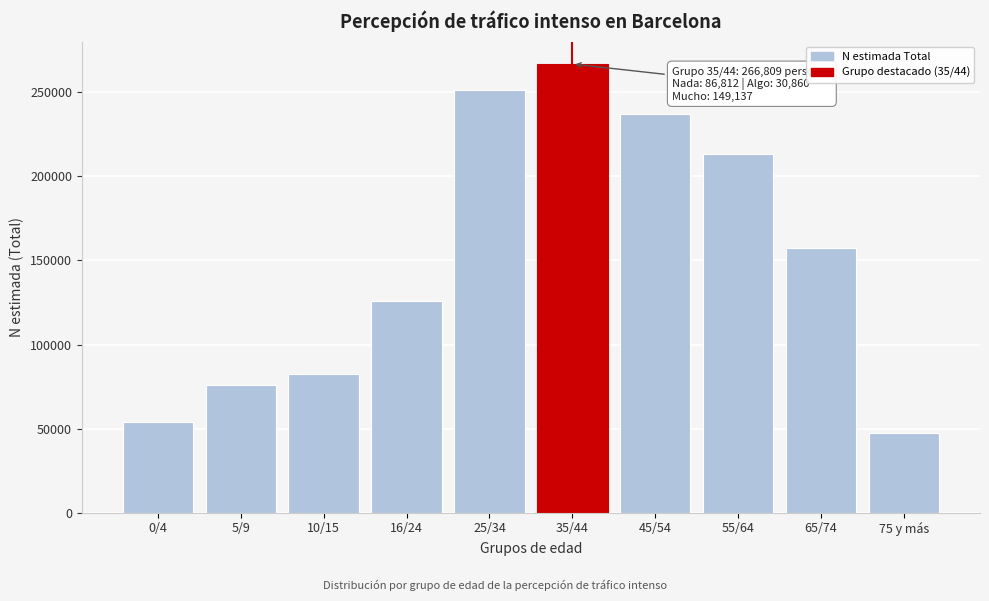

Reading right to left, list all the values displayed in this chart.

47150	157247	213072	237183	266809	251320	125921	82321	75873	53980